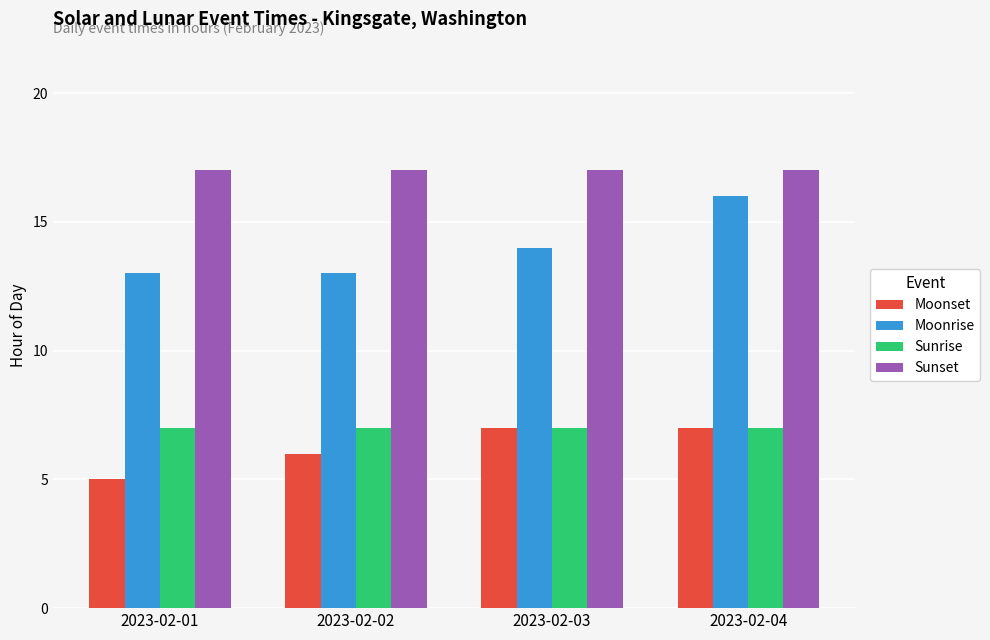

What are all the series names shown in the legend?

Moonset, Moonrise, Sunrise, Sunset